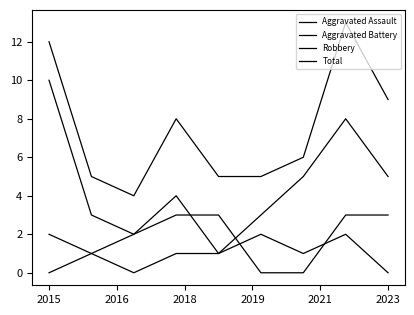

Does the chart have visible grid lines?

No